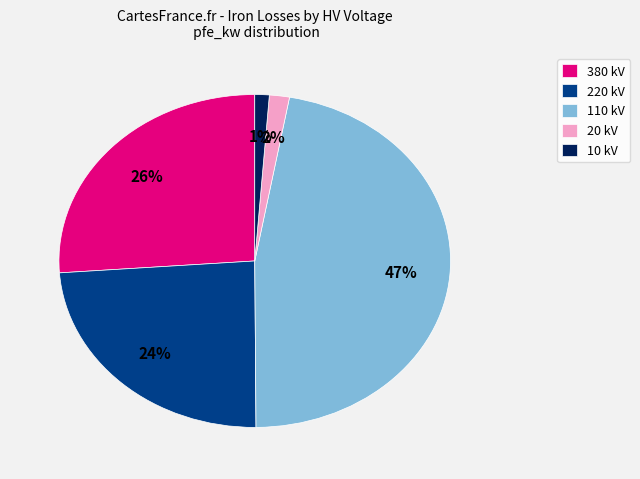

Which category has the biggest portion of the pie?

110 kV